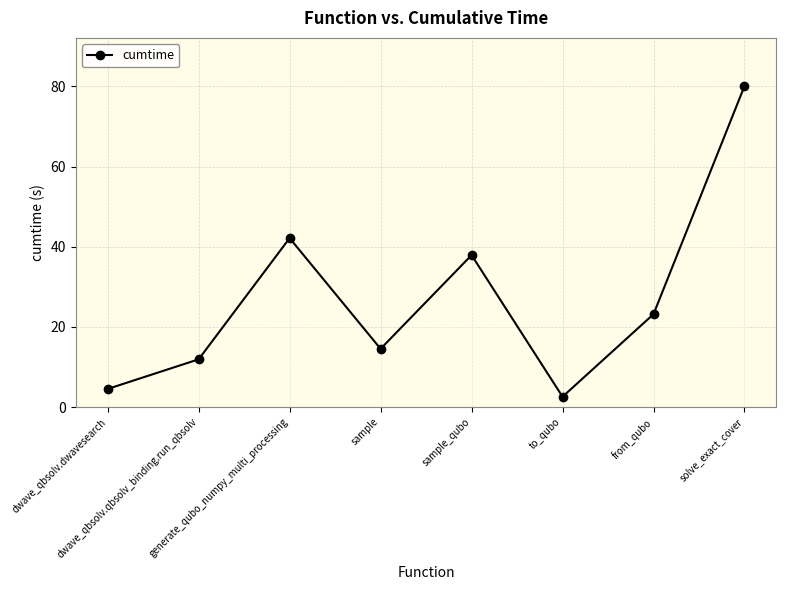

Which category has the highest value across all series?

solve_exact_cover